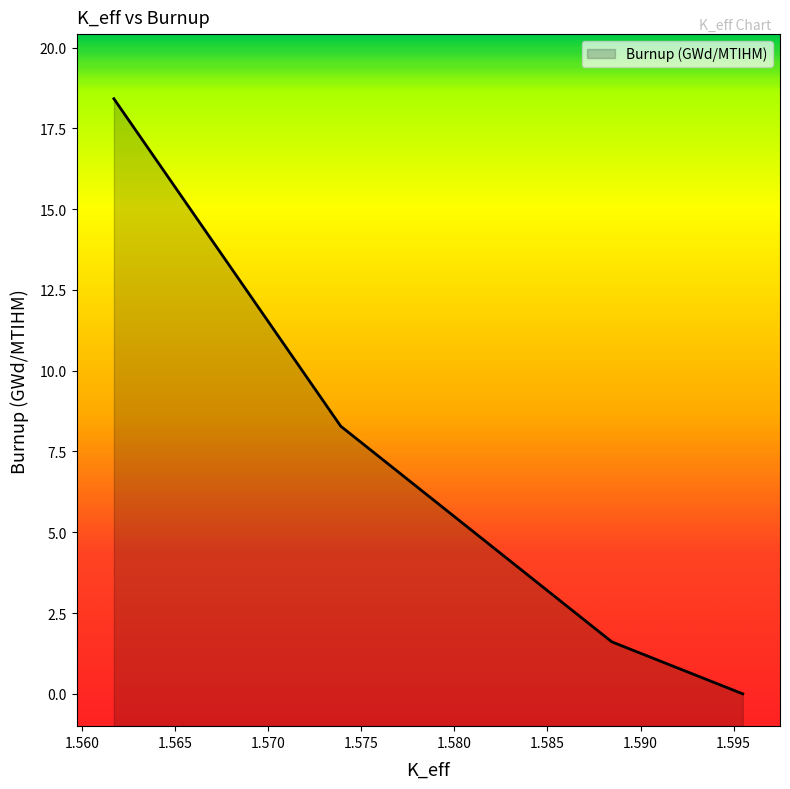

Where is the data nearest to the value 9?

1.57389731